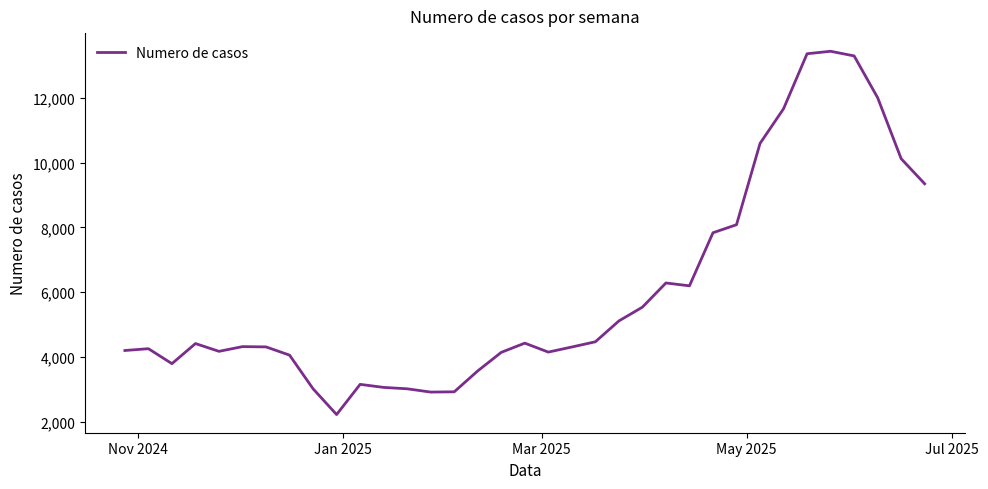

What is the minimum value shown in the chart?

2223